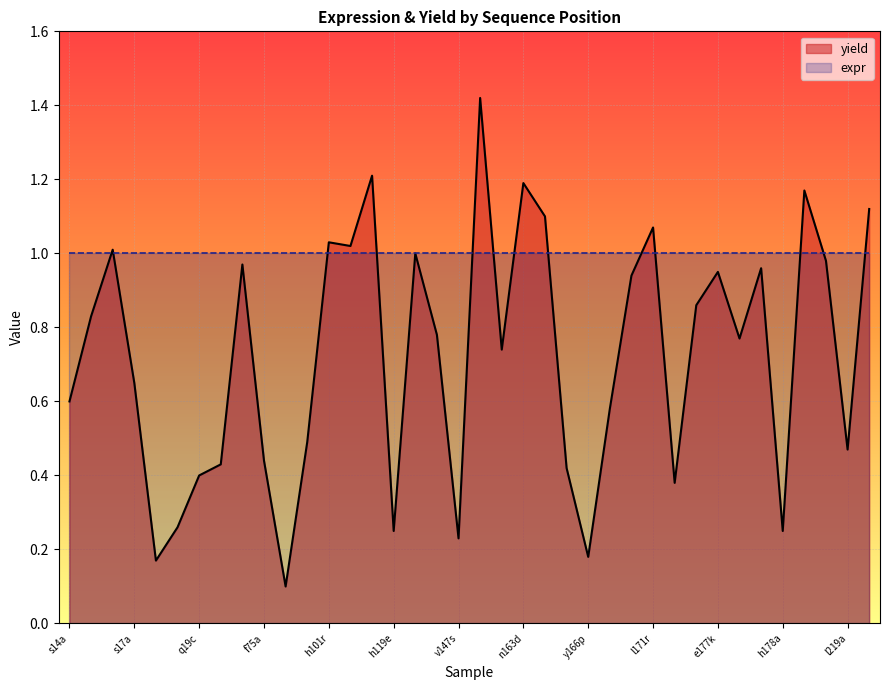

Between h178a and e154d, which is larger?

e154d